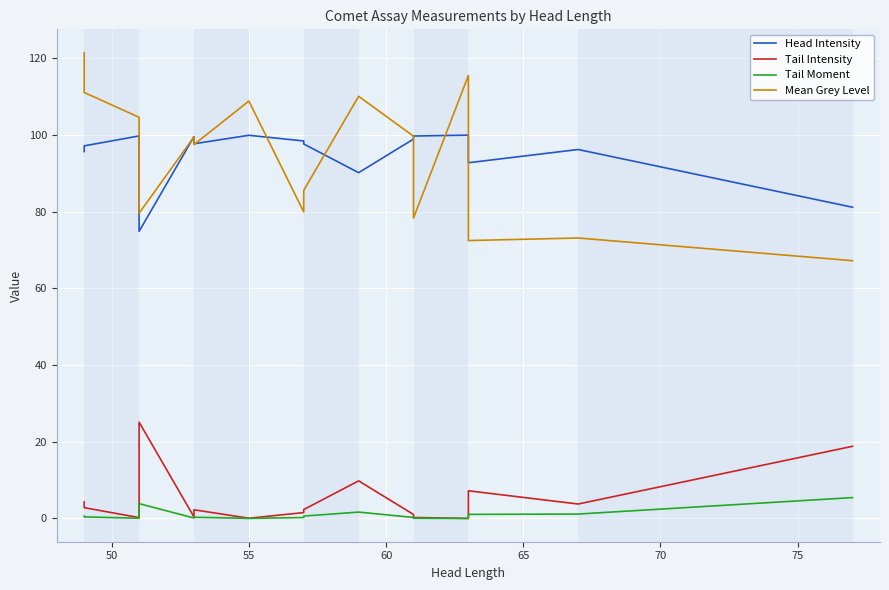

What are all the series names shown in the legend?

Head Intensity, Tail Intensity, Tail Moment, Mean Grey Level